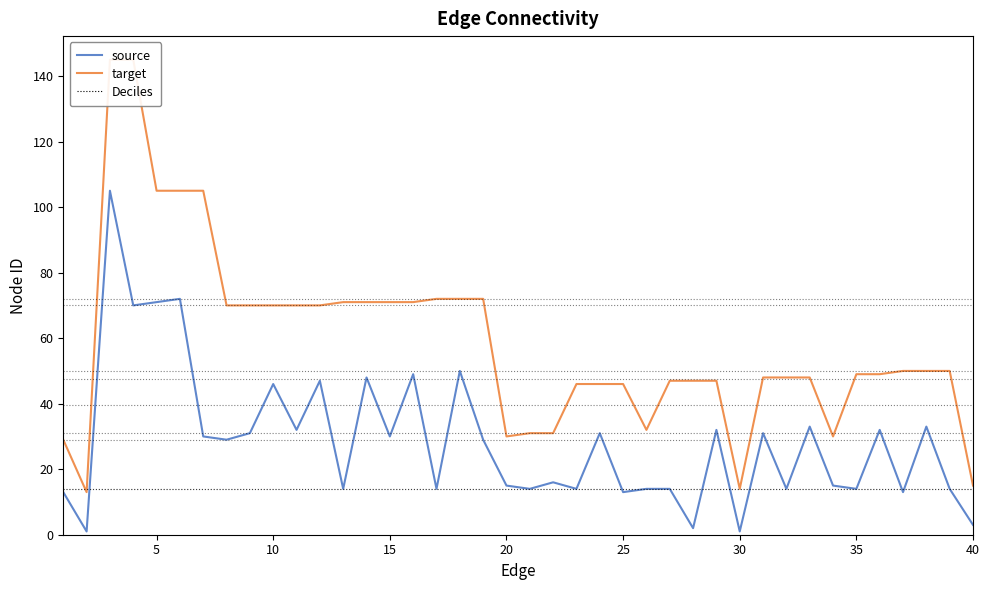

What is the sum of all target values?

2351